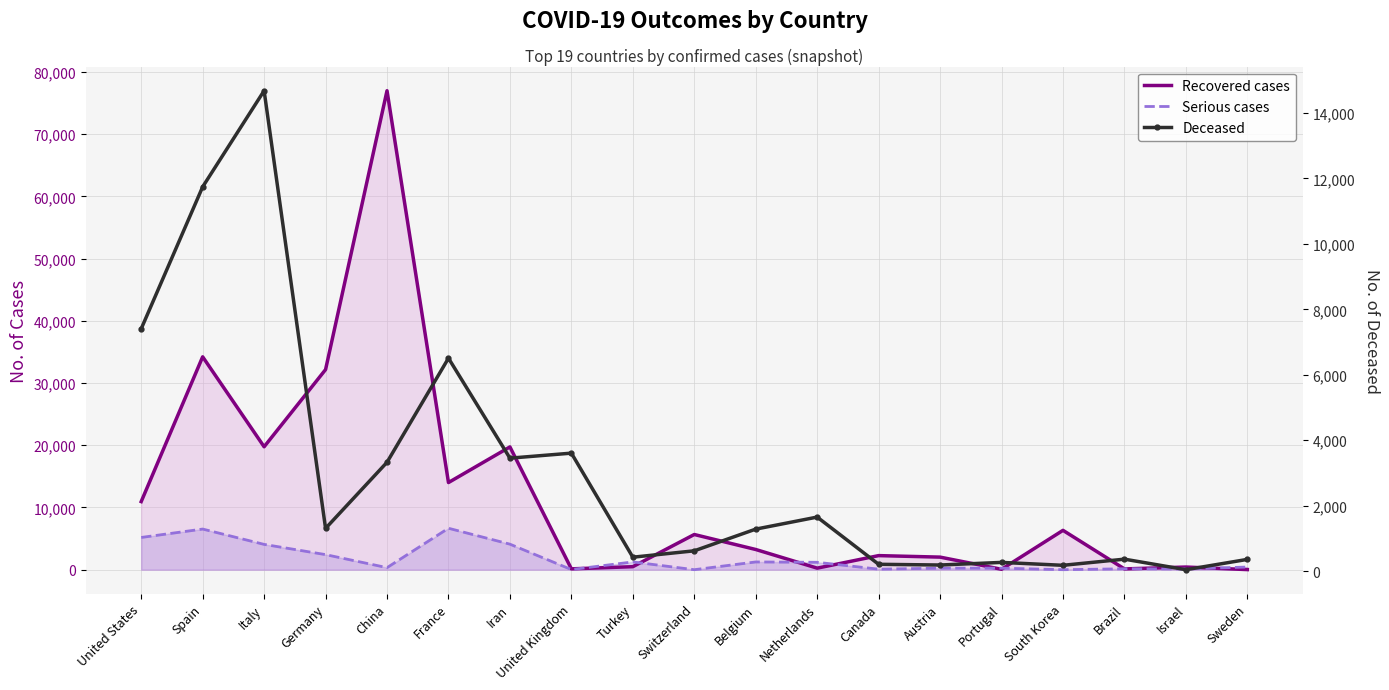

What is the total value across all series at France?

27177